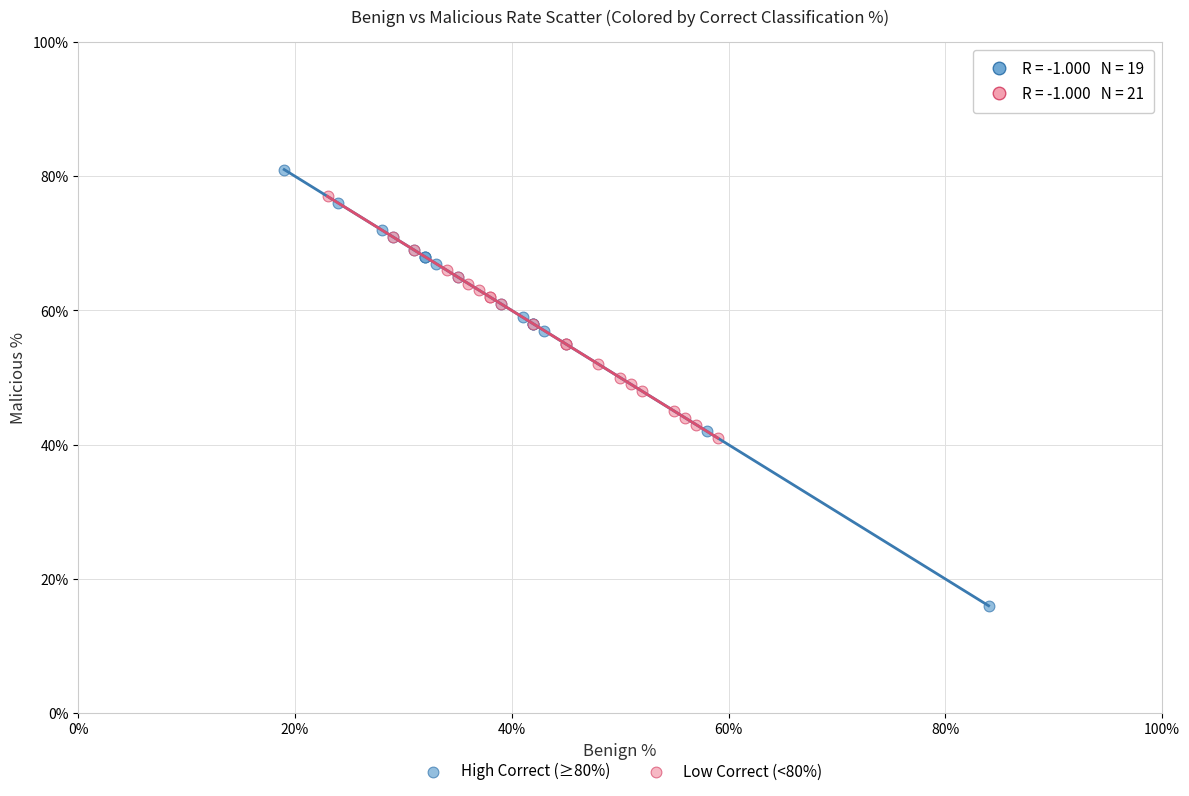

Which series has the largest Y range (max minus min)?

High Correct (≥80%)